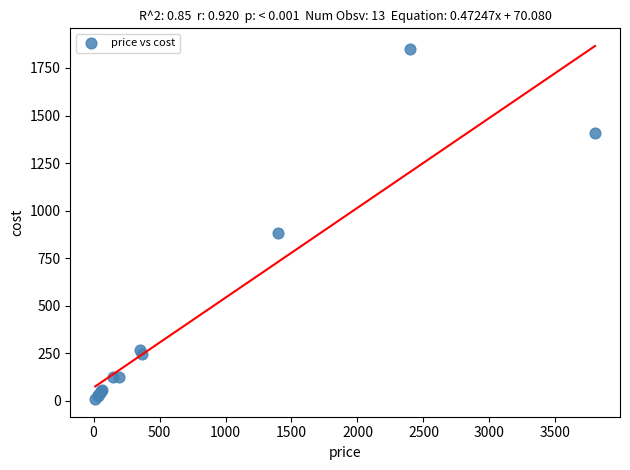

What Y value in the scatter plot is closest to 928?

882.0